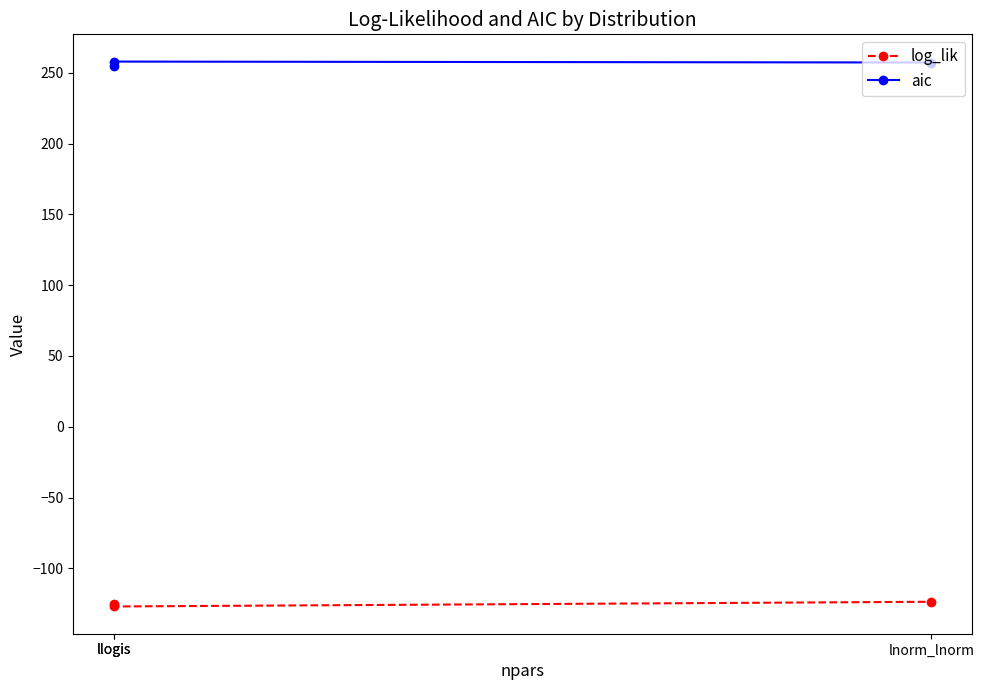

How many data points in log_lik are above -125?

1